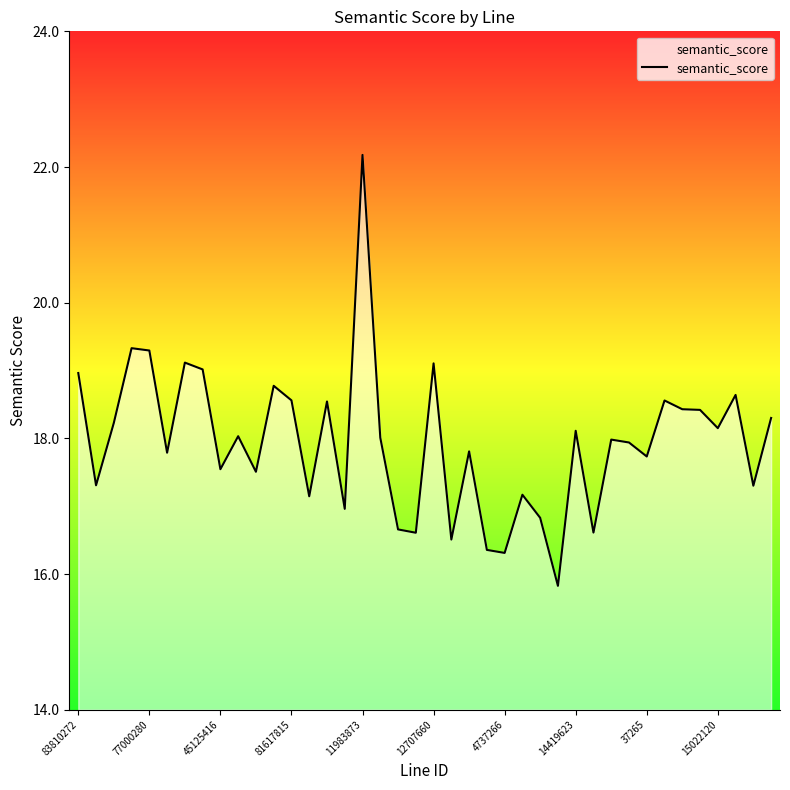

What is the sum of all values?

717.7